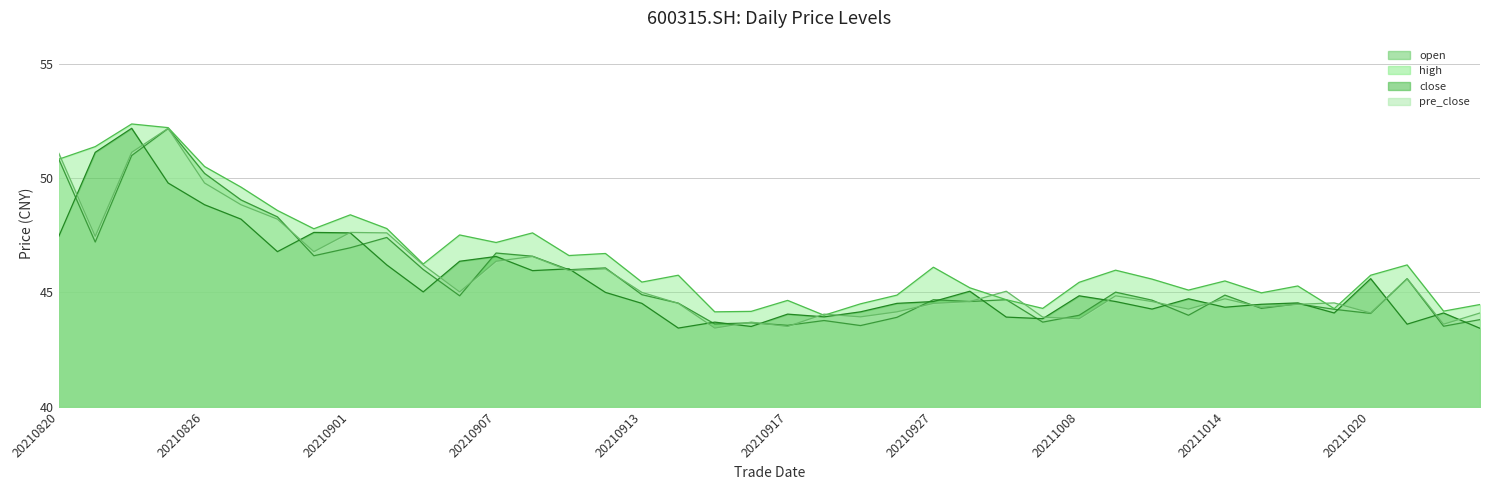

Between 20210820 and 20210907, which series saw the biggest shift?

pre_close